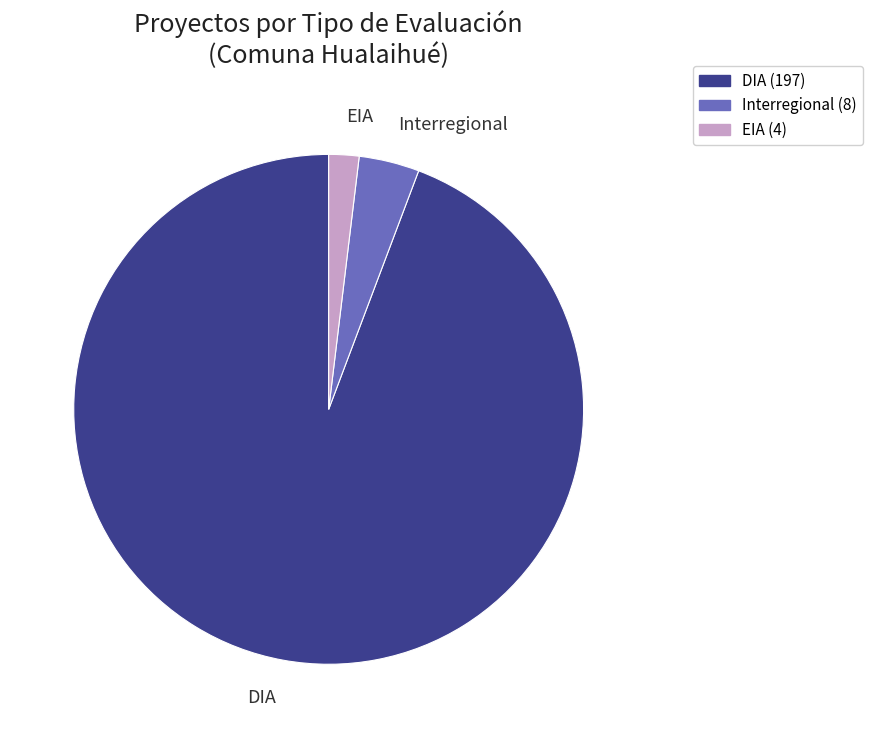

Is there a majority slice in this chart?

Yes